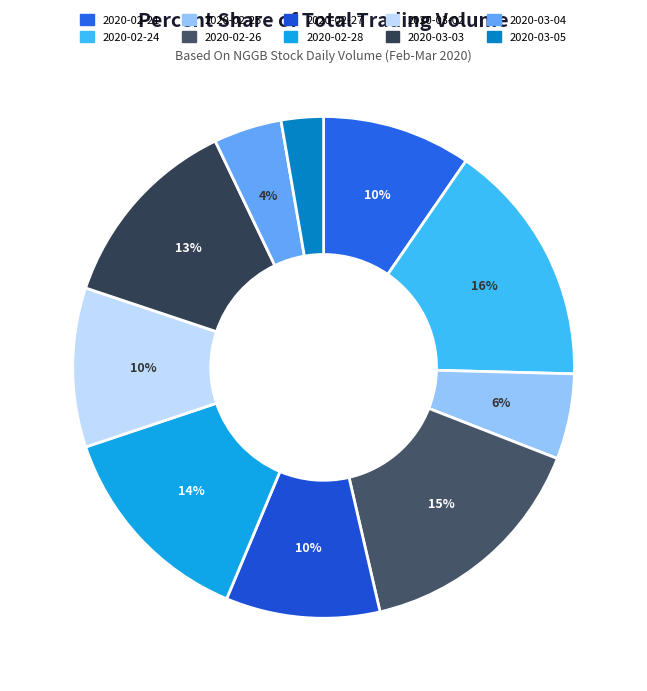

To the nearest percent, what is the combined percentage of 2020-03-02 and 2020-02-25?

16%